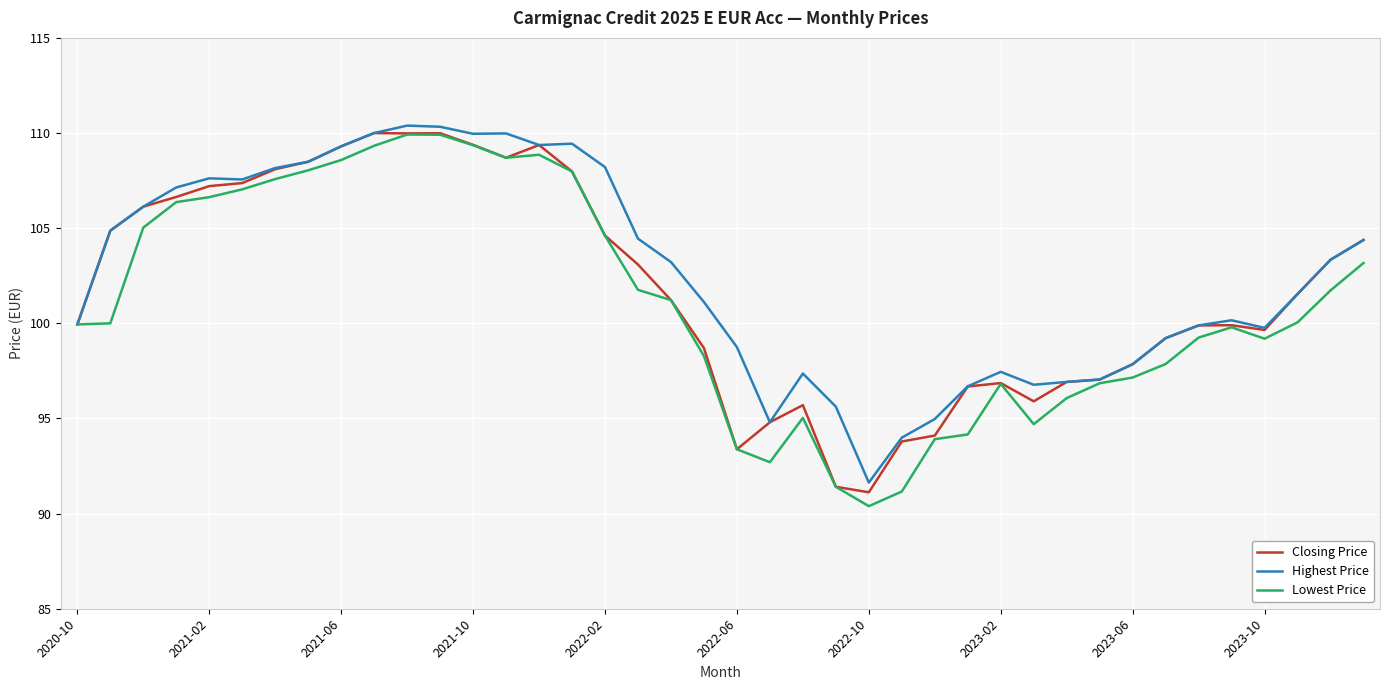

What is the lowest value of the Closing Price series?

91.1